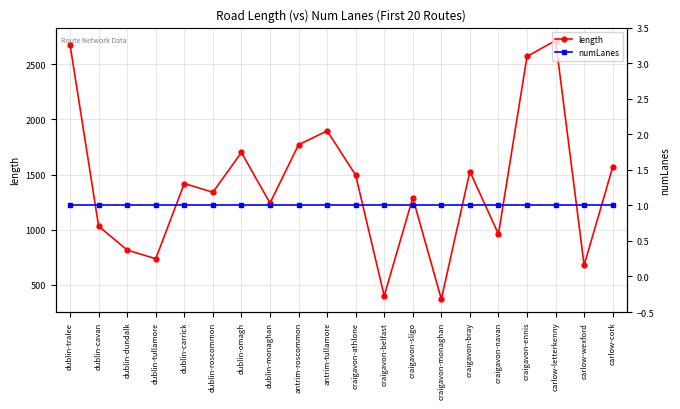

Rank the series by their average value, from highest to lowest.

length, numLanes